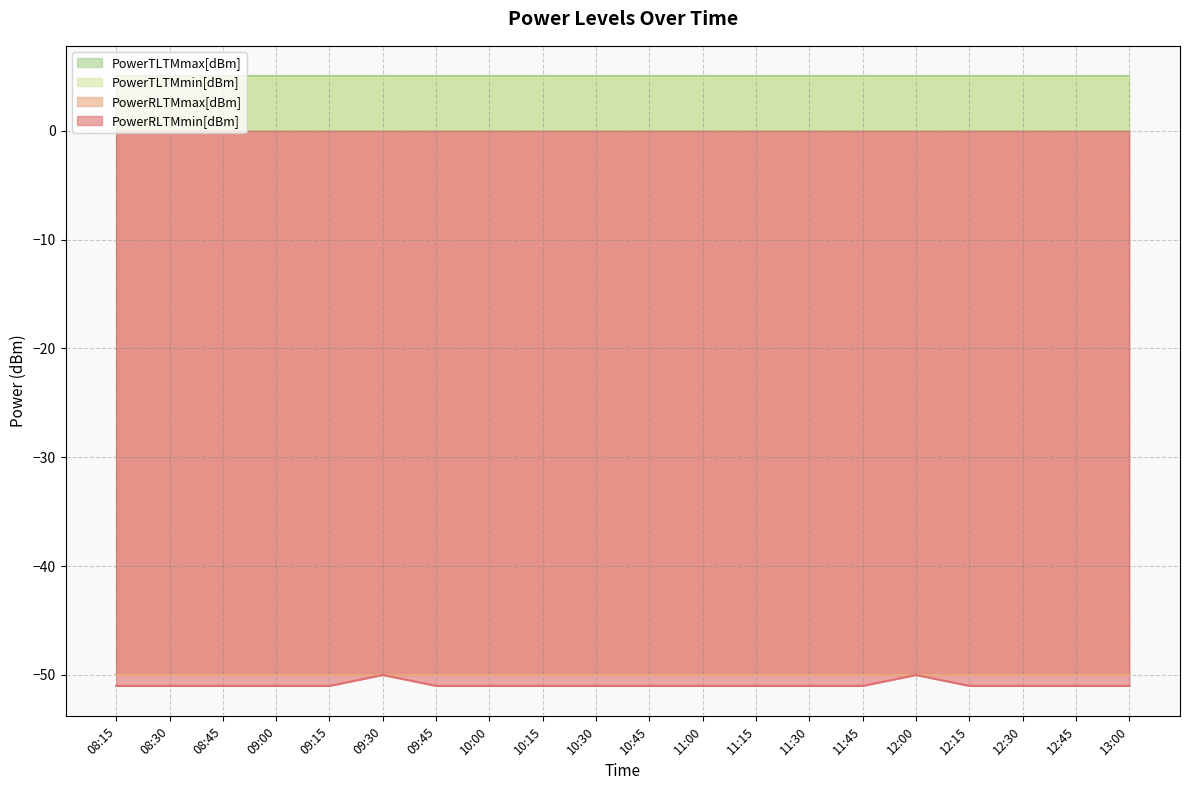

Rank the series by their maximum value, from highest to lowest.

PowerTLTMmax[dBm], PowerTLTMmin[dBm], PowerRLTMmax[dBm], PowerRLTMmin[dBm]